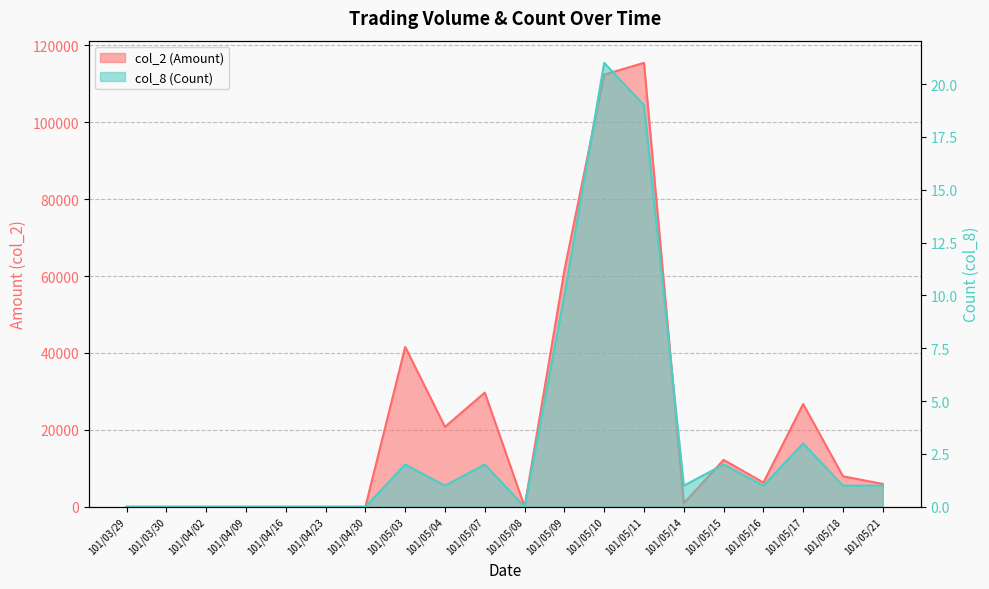

What is the average value of the col_8 (Count) series?

3